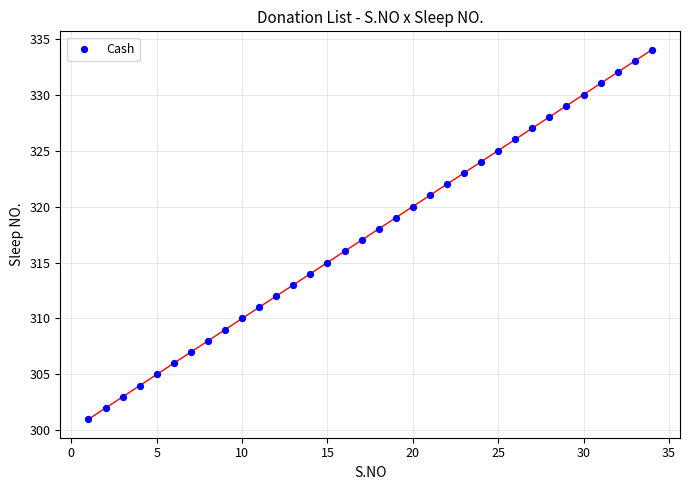

What is the range of Y values (max minus min)?

33